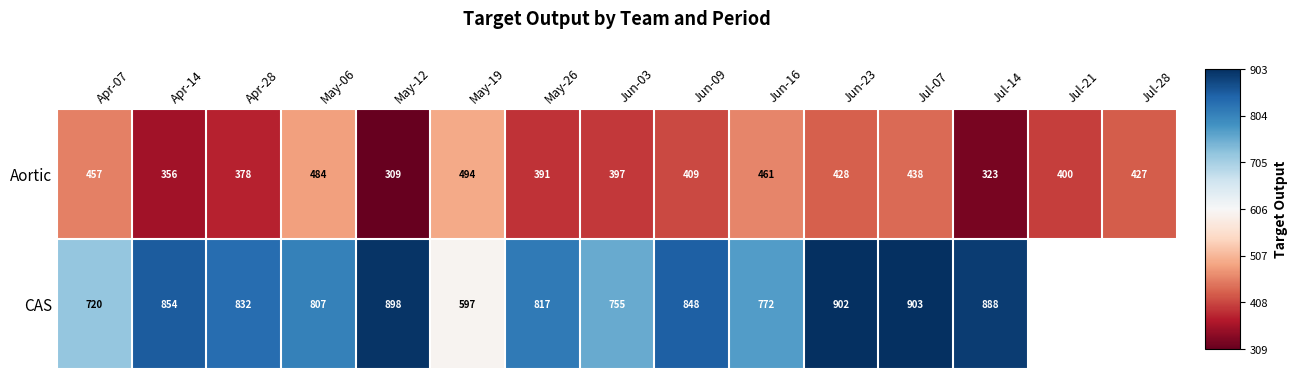

How many data points in Aortic are less than 409?

7